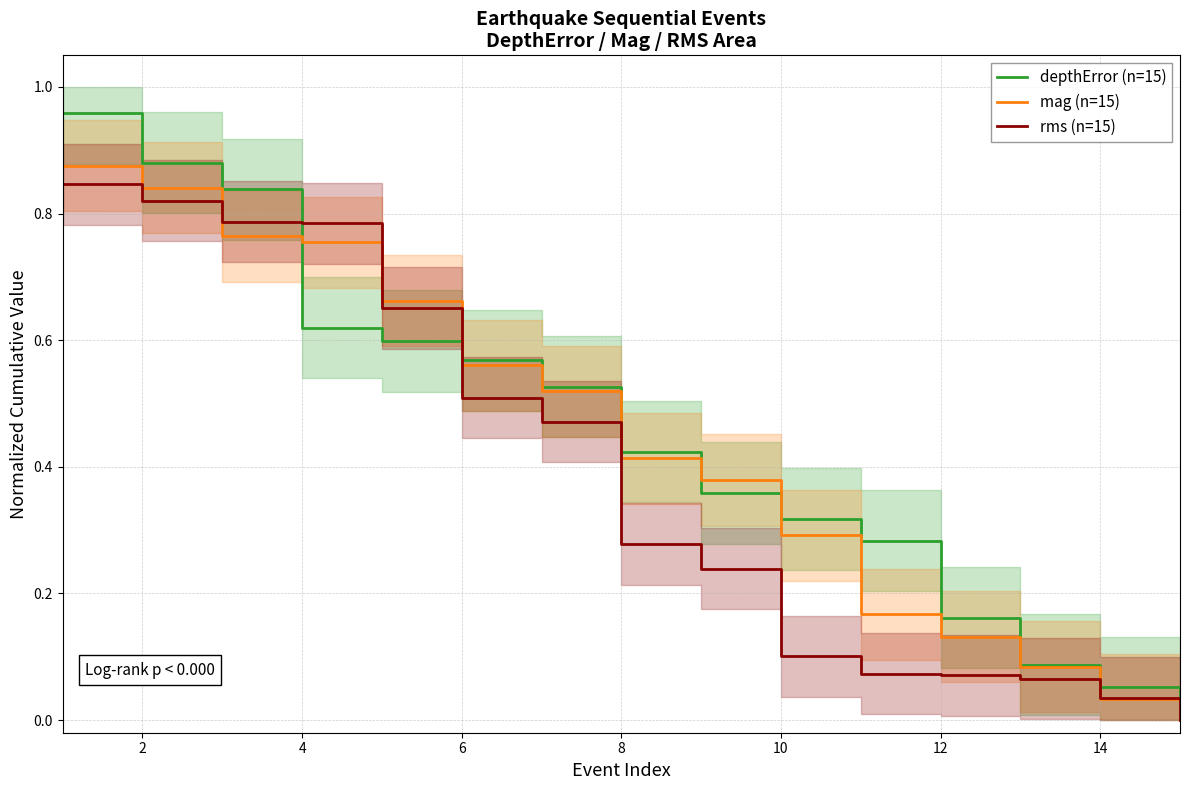

What are all the series names shown in the legend?

depthError (n=15), mag (n=15), rms (n=15)